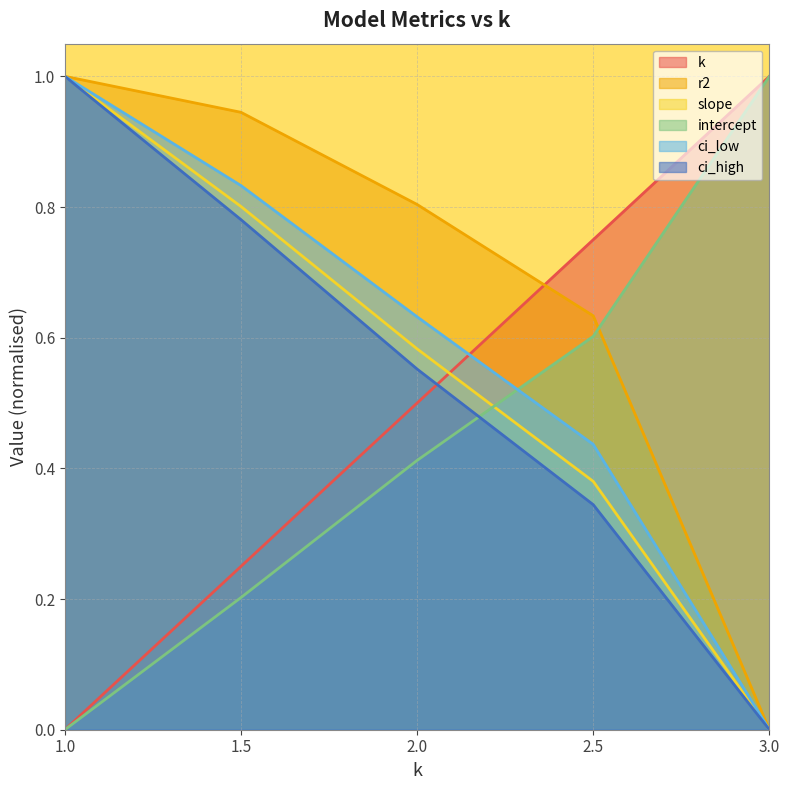

Reading left to right, what are all the values shown in this chart?

k: 1.0=0.0	1.5=0.2	2.0=0.5	2.5=0.8	3.0=1.0
r2: 1.0=1.0	1.5=0.9	2.0=0.8	2.5=0.6	3.0=0.0
slope: 1.0=1.0	1.5=0.8	2.0=0.6	2.5=0.4	3.0=0.0
intercept: 1.0=0.0	1.5=0.2	2.0=0.4	2.5=0.6	3.0=1.0
ci_low: 1.0=1.0	1.5=0.8	2.0=0.6	2.5=0.4	3.0=0.0
ci_high: 1.0=1.0	1.5=0.8	2.0=0.6	2.5=0.3	3.0=0.0